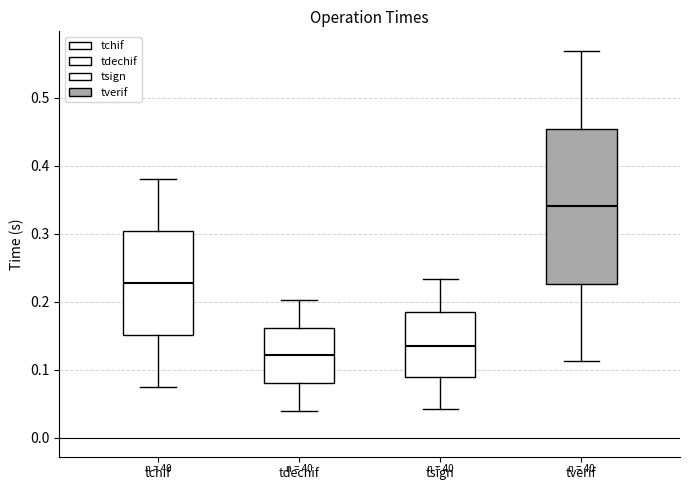

Comparing the boxes themselves (not the whiskers), which one is the tallest?

tverif